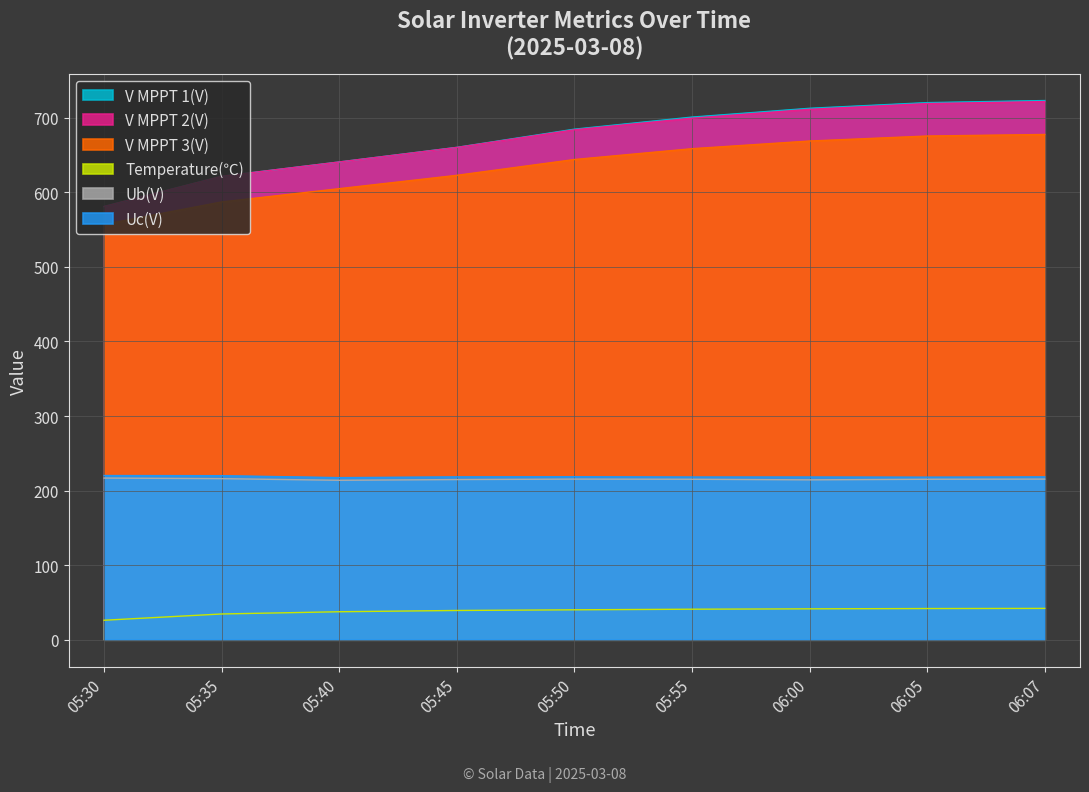

What is the difference between the maximum and second lowest values in the Temperature(℃) series?

7.5